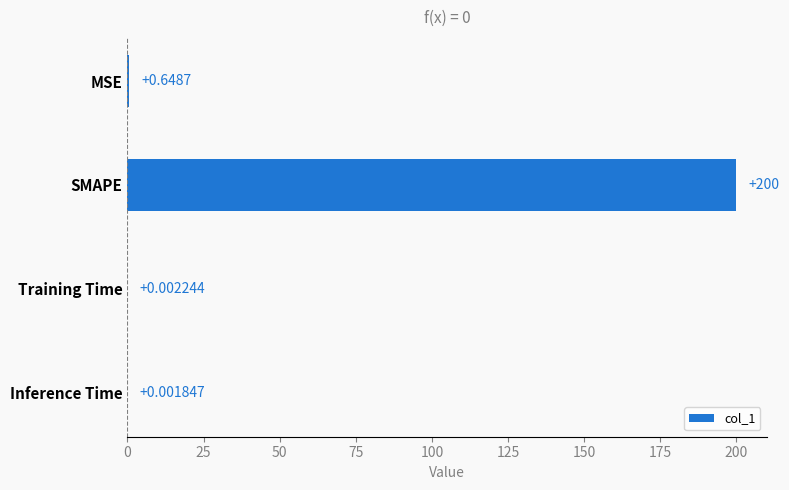

At which category does the chart reach its peak across all series?

SMAPE